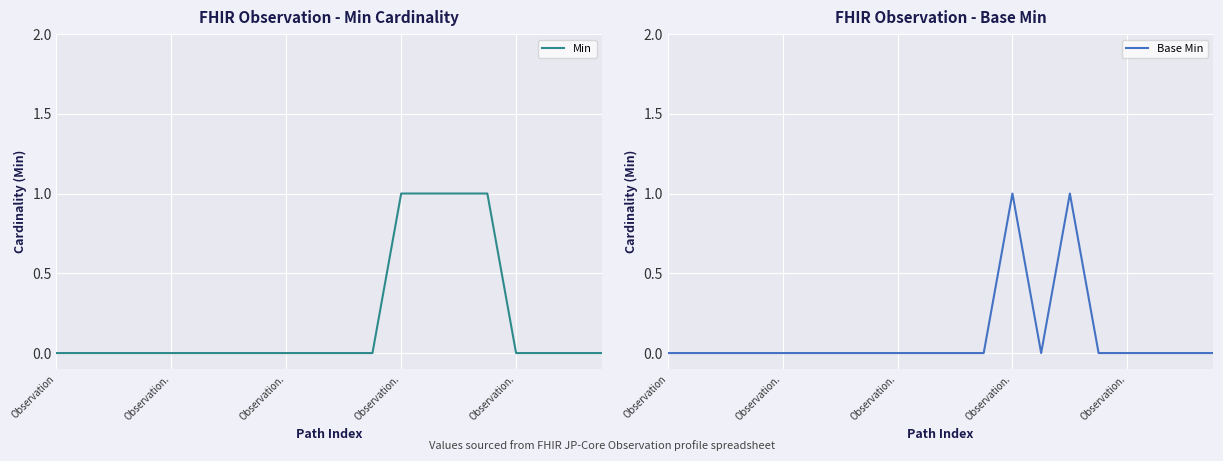

What are all the series names shown in the legend?

Min, Base Min